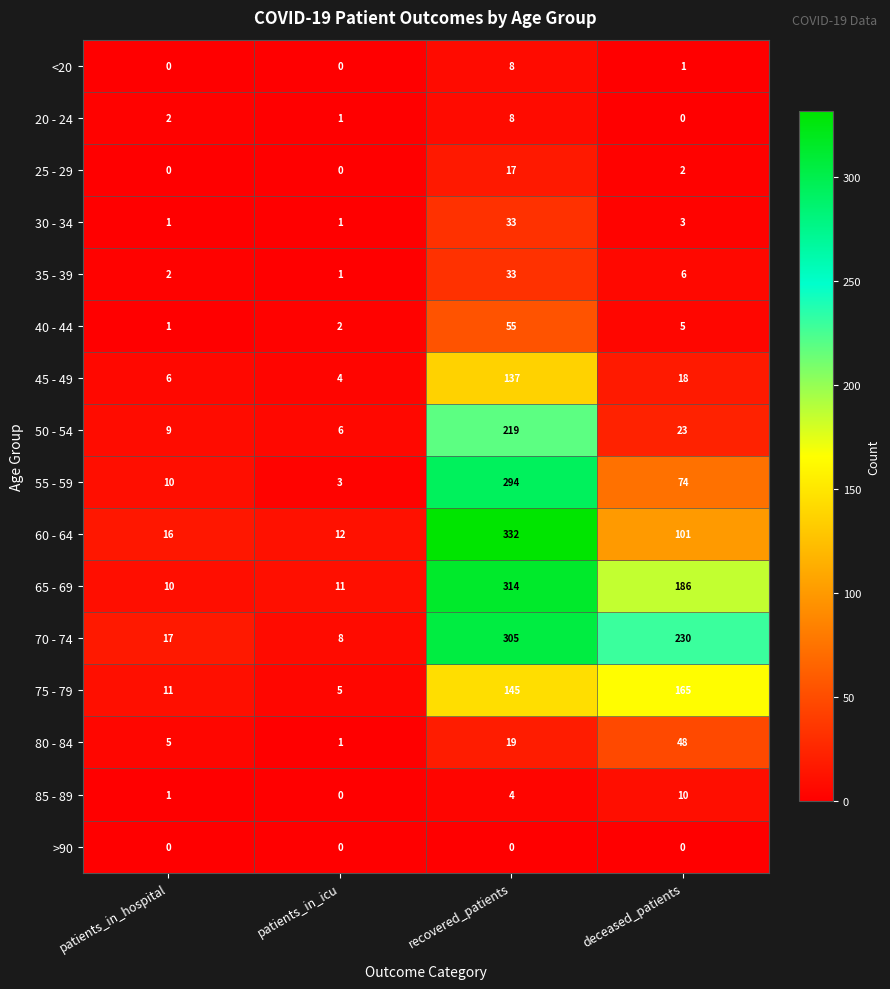

What is the difference between the 35 - 39 values at patients_in_hospital and deceased_patients?

4